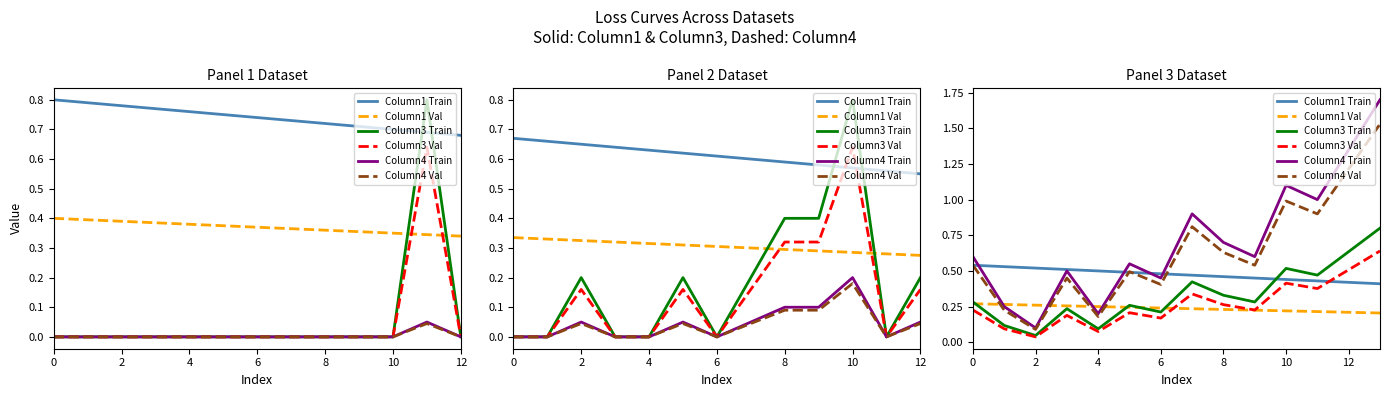

True or false: Column1 Train has a value of 0.5 at 6.

True